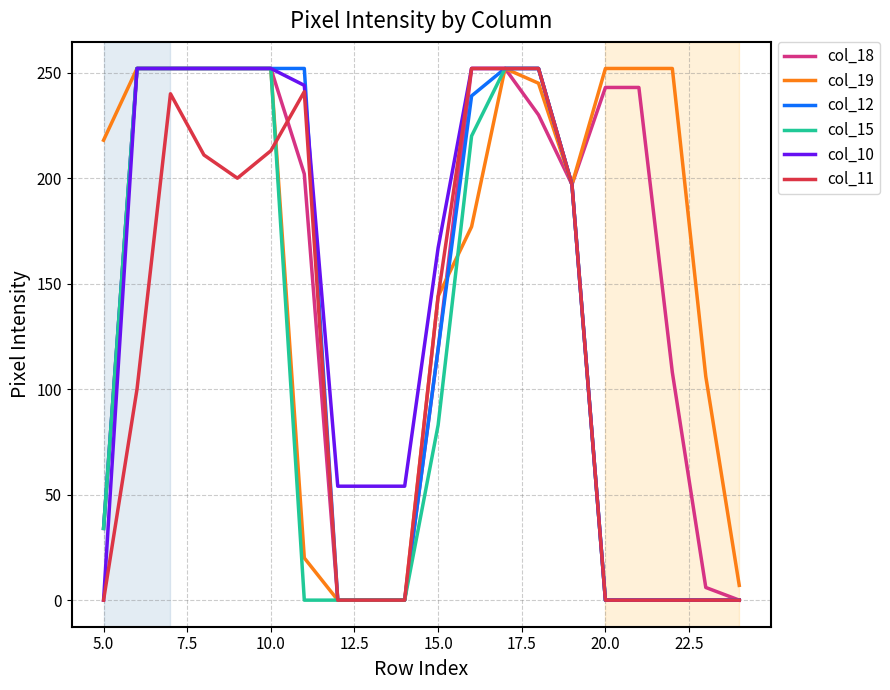

Count the number of categories in the chart.

20